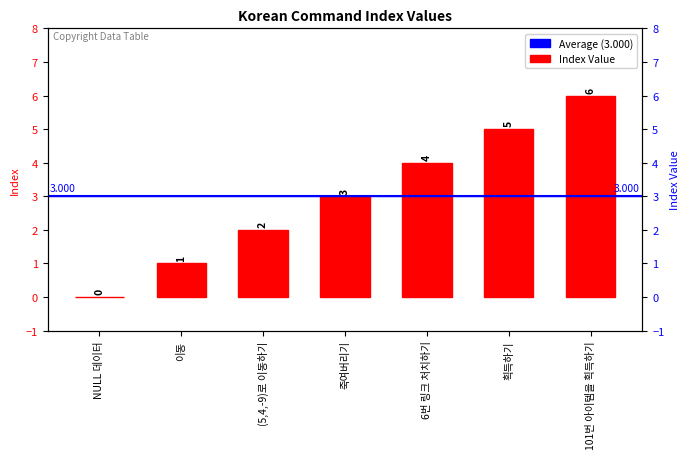

What is the label of the 7th bar from the right?

NULL 데이터